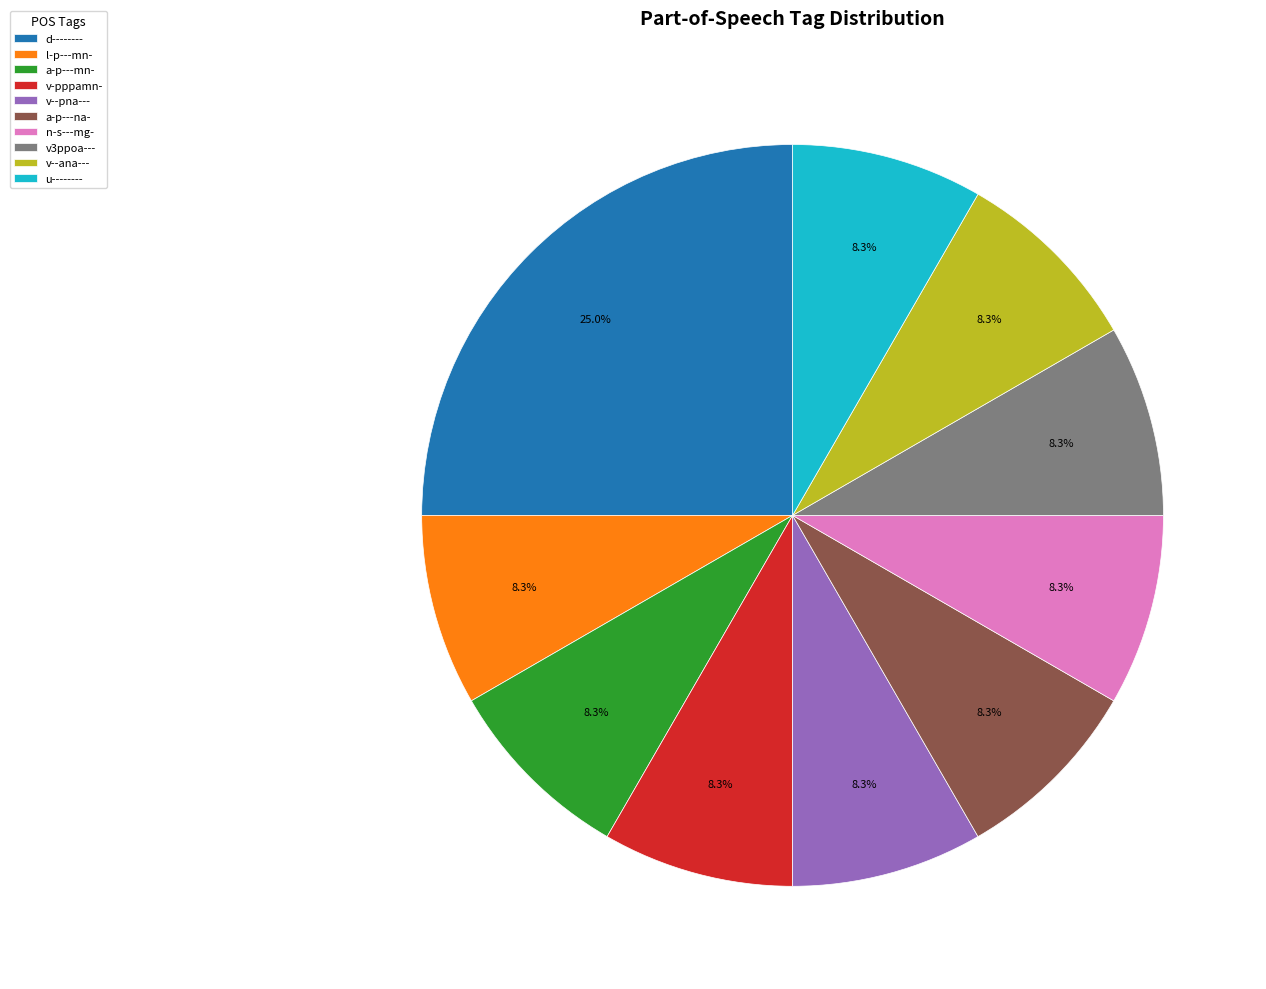

To the nearest percent, what is the difference between the largest and smallest slice percentages?

17%